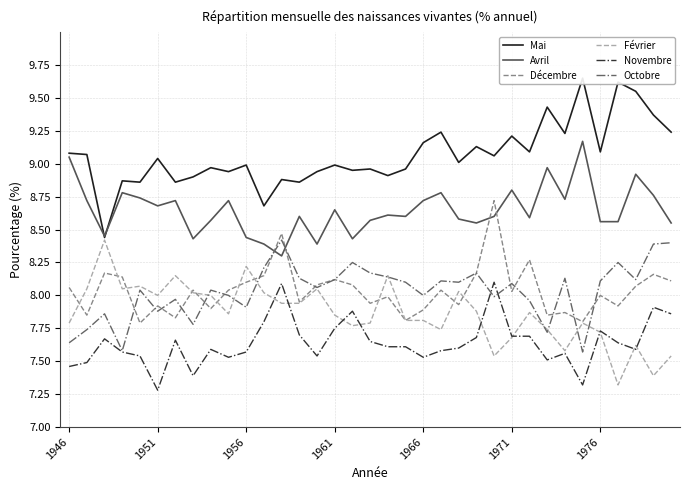

How many times do Novembre and Février cross each other?

9